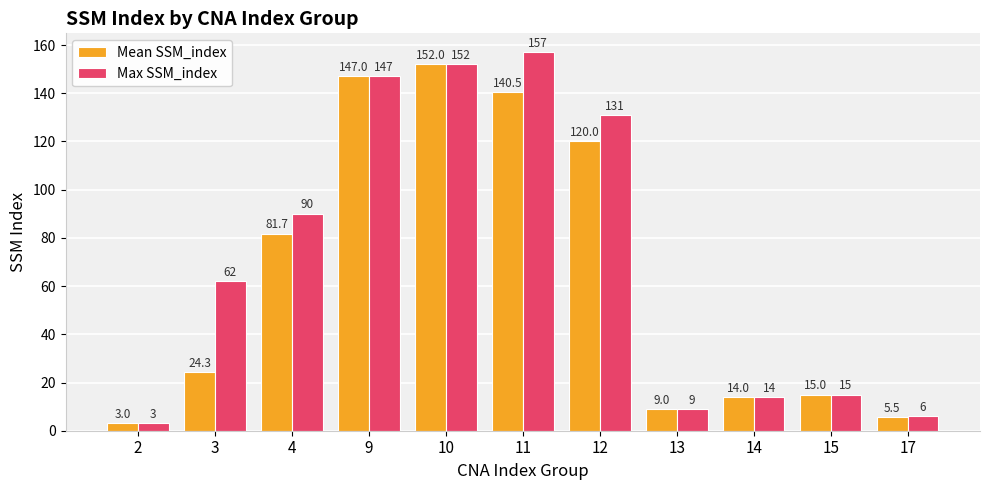

The value of Max SSM_index at 14 is 20.2. True or false?

False